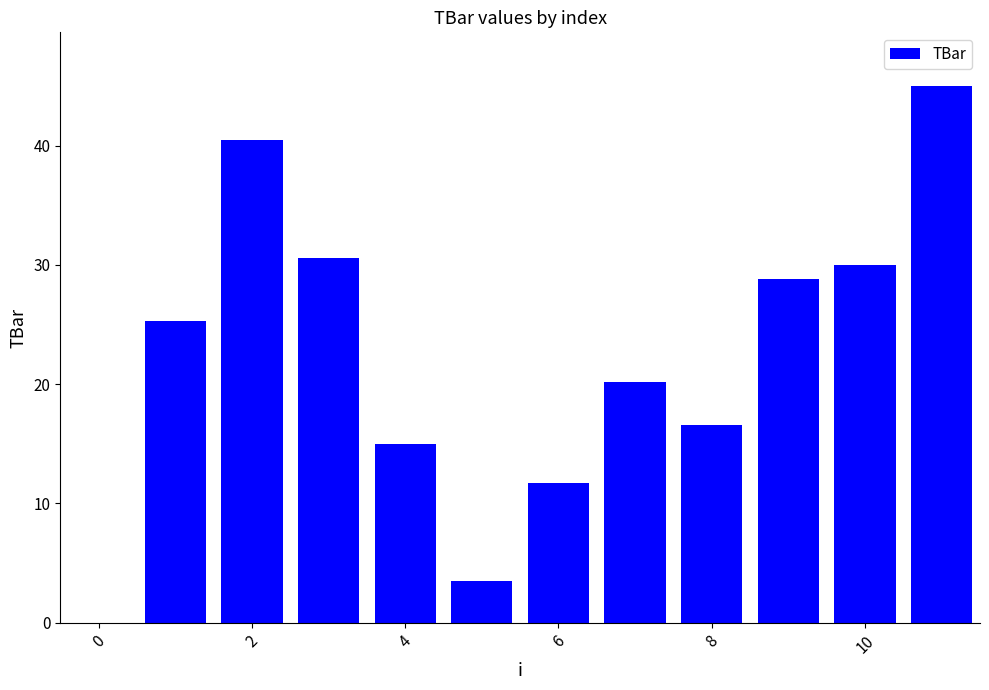

What is the greatest value displayed?

45.0